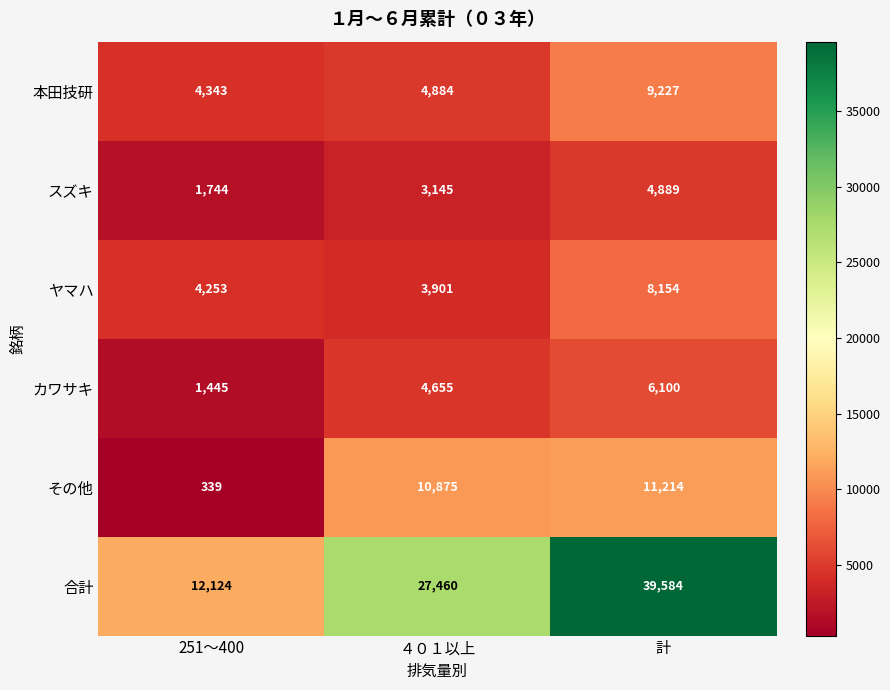

Which category has the highest value across all series?

計